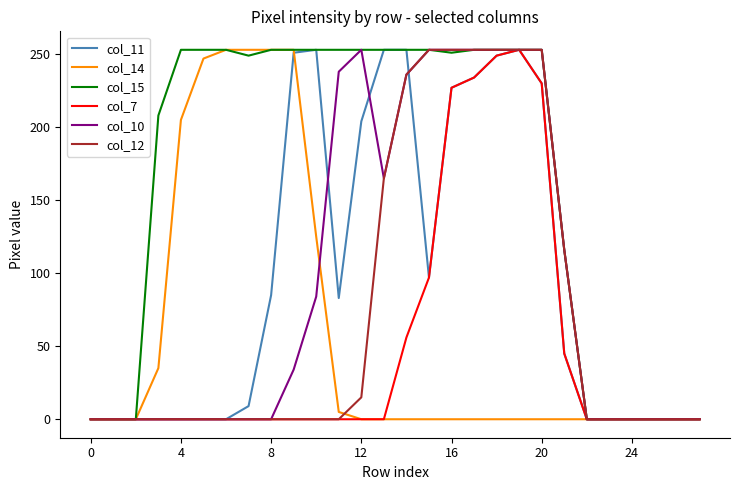

What is the maximum value shown in the chart?

253